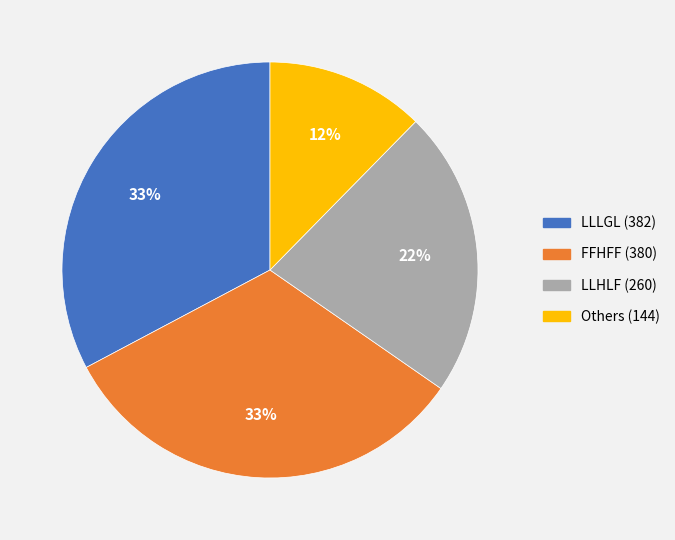

To the nearest percent, what is the average slice percentage?

25%